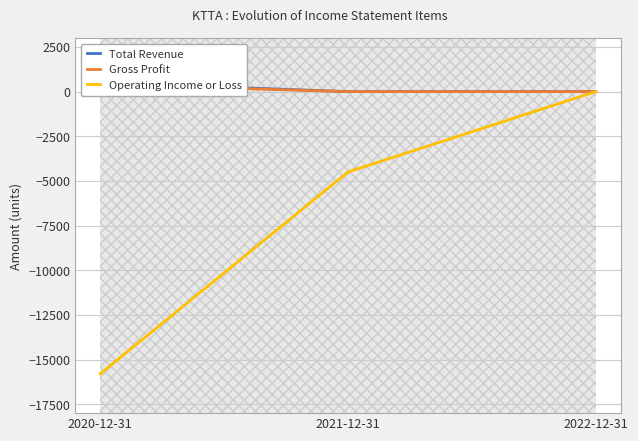

Rank the series at 2021-12-31 from highest to lowest value.

Total Revenue, Gross Profit, Operating Income or Loss